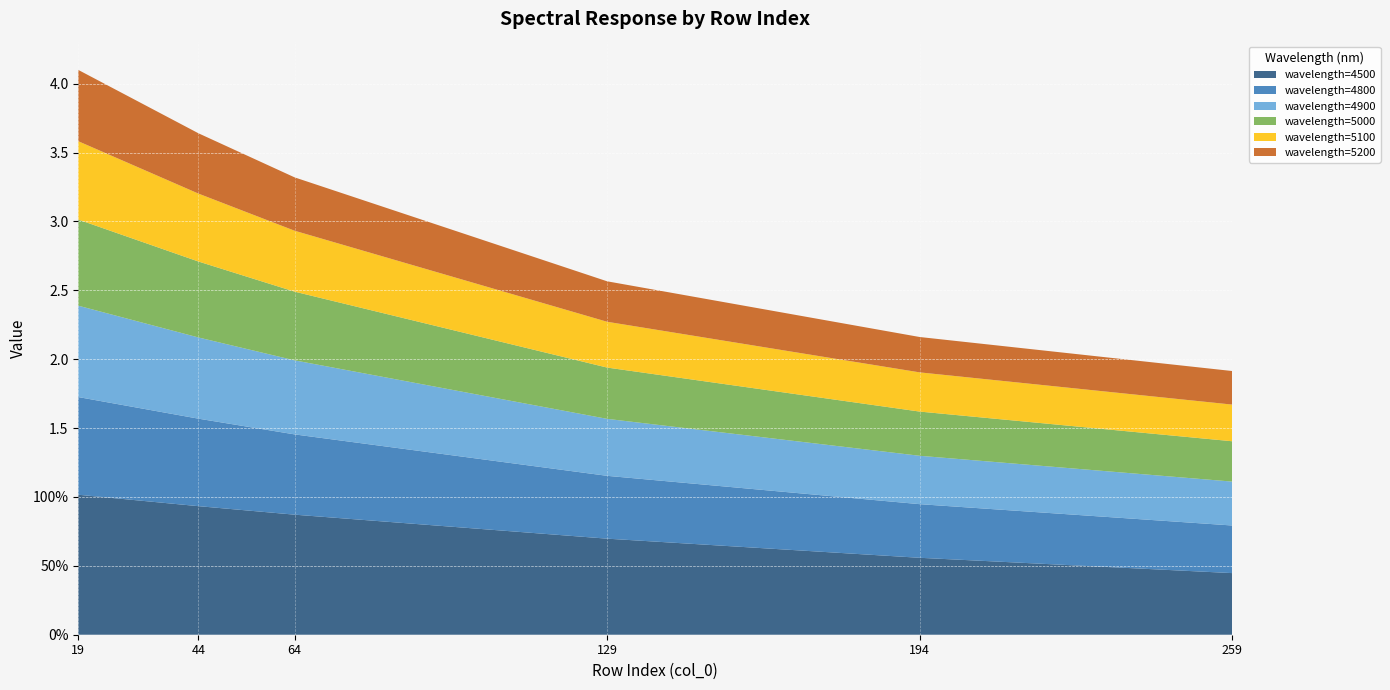

Reading right to left, what are all the values shown in this chart?

4500: 0.4	0.6	0.7	0.9	0.9	1.0
4800: 0.3	0.4	0.5	0.6	0.6	0.7
4900: 0.3	0.4	0.4	0.5	0.6	0.7
5000: 0.3	0.3	0.4	0.5	0.6	0.6
5100: 0.3	0.3	0.3	0.4	0.5	0.6
5200: 0.2	0.3	0.3	0.4	0.4	0.5